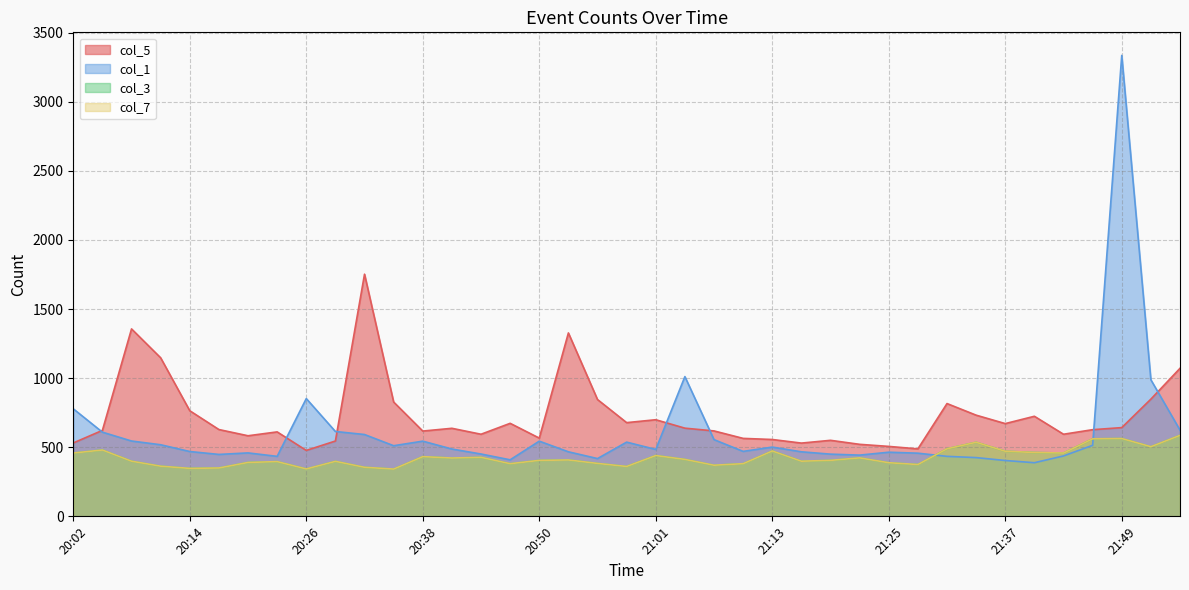

True or false: col_7 has a value of 513 at 21:28.

False